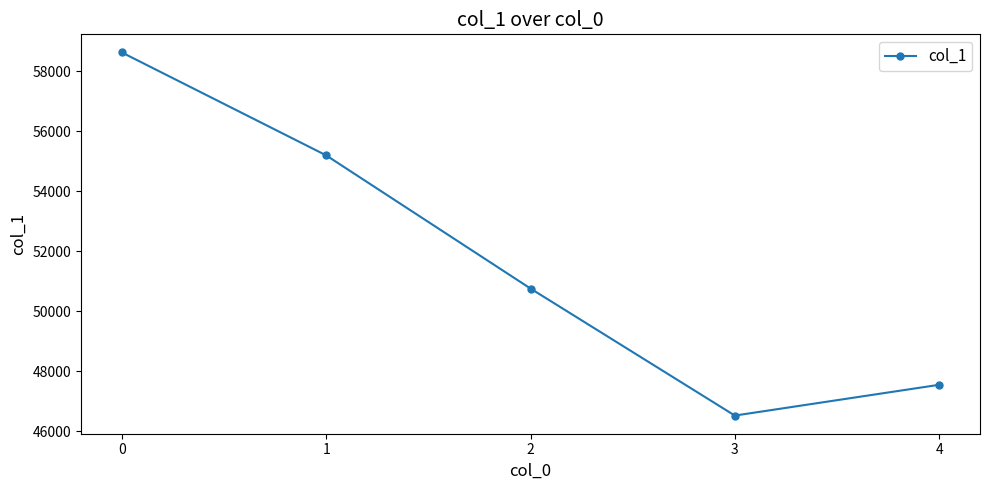

Which label corresponds to the smallest value in the chart?

3